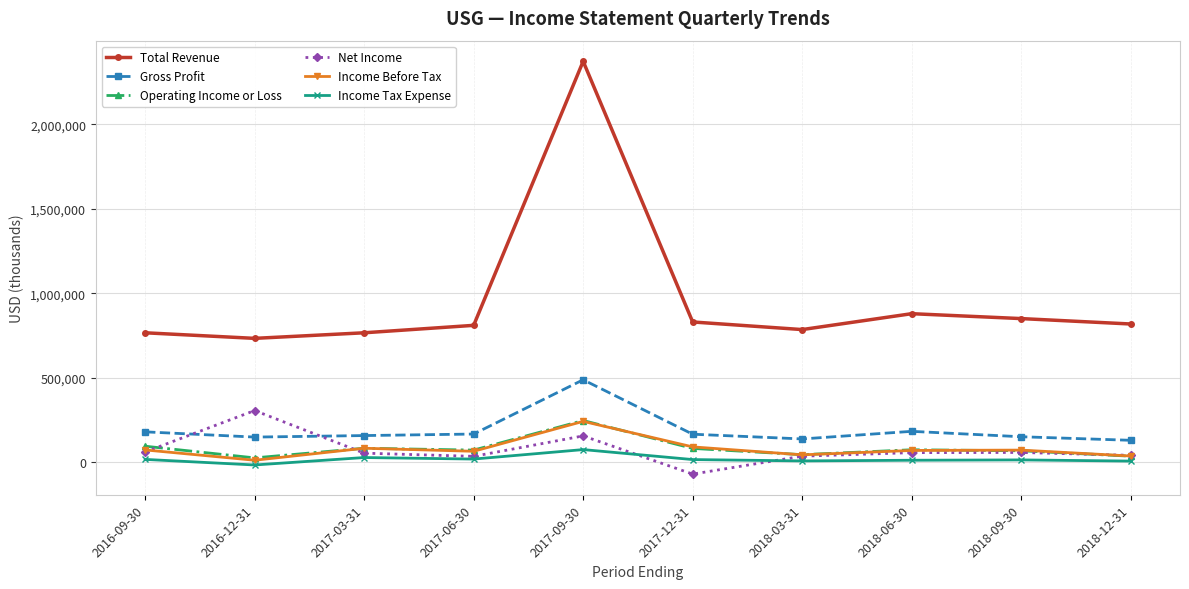

How many lines are shown in the chart?

6